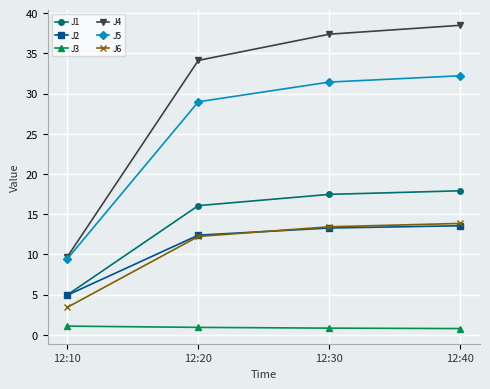

How many values in the J5 series exceed 31?

2